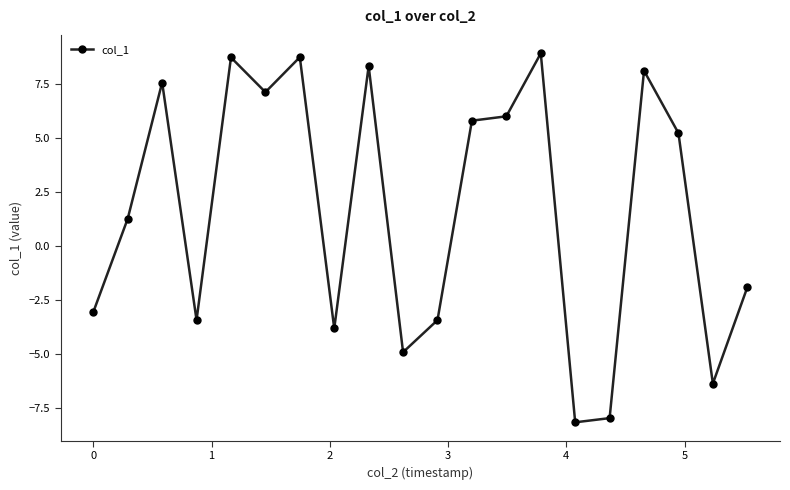

Reading right to left, extract all data points from this chart.

-1.9	-6.4	5.2	8.1	-8.0	-8.2	8.9	6.0	5.8	-3.4	-4.9	8.3	-3.8	8.7	7.1	8.7	-3.4	7.6	1.3	-3.1